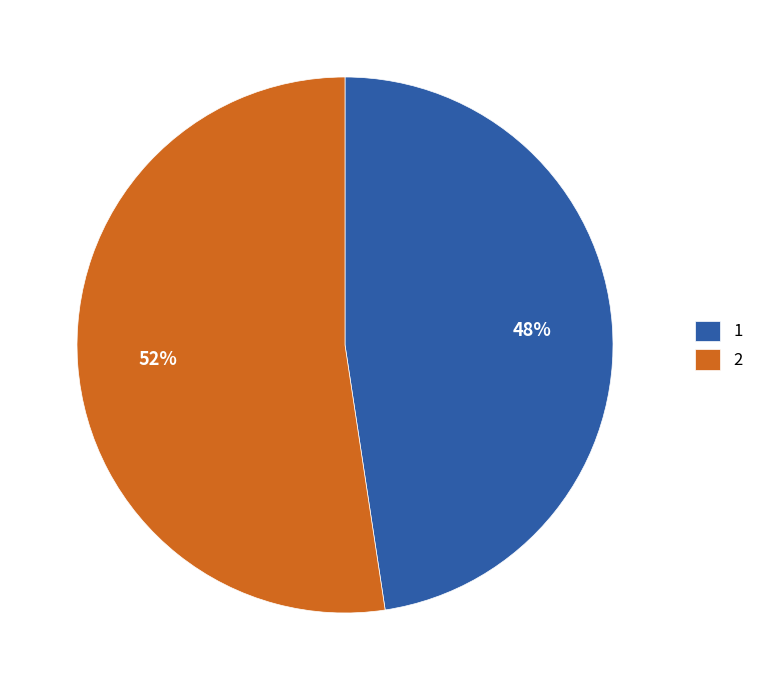

Which category has the biggest portion of the pie?

2